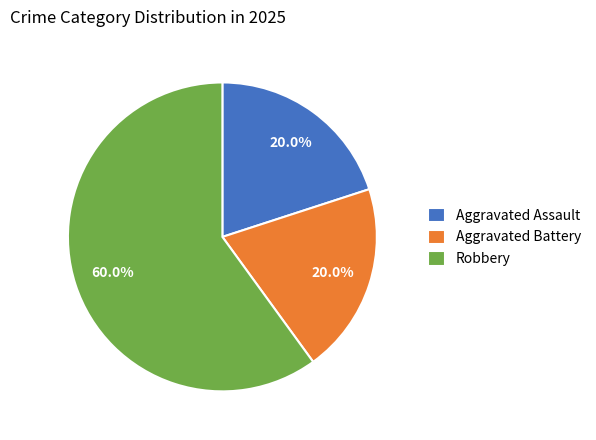

What percentage is NOT represented by Robbery?

40.0%